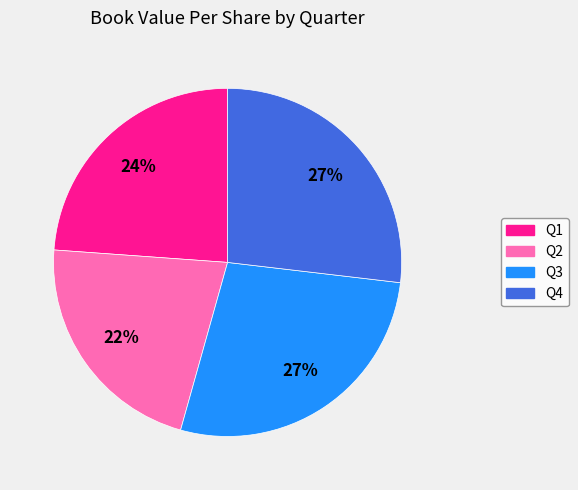

Is Q4 the majority of the pie?

No